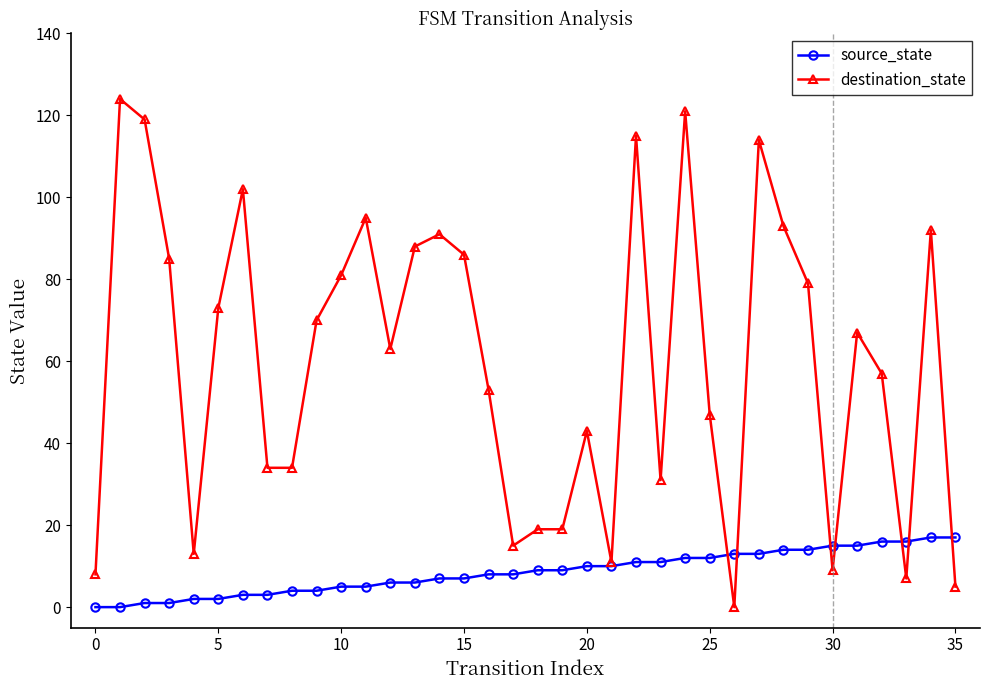

Which series has the widest spread of values?

destination_state